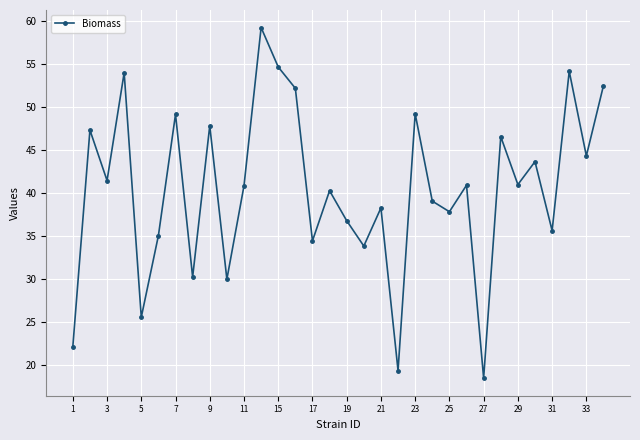

True or false: the data has more than 2 interior local peaks.

True